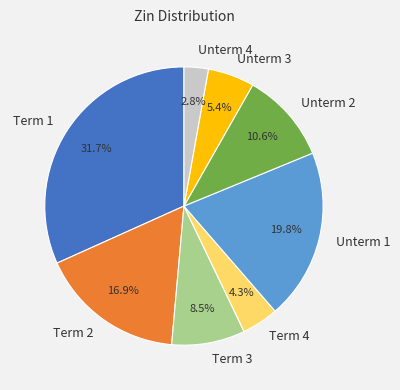

Is Term 3 the majority of the pie?

No